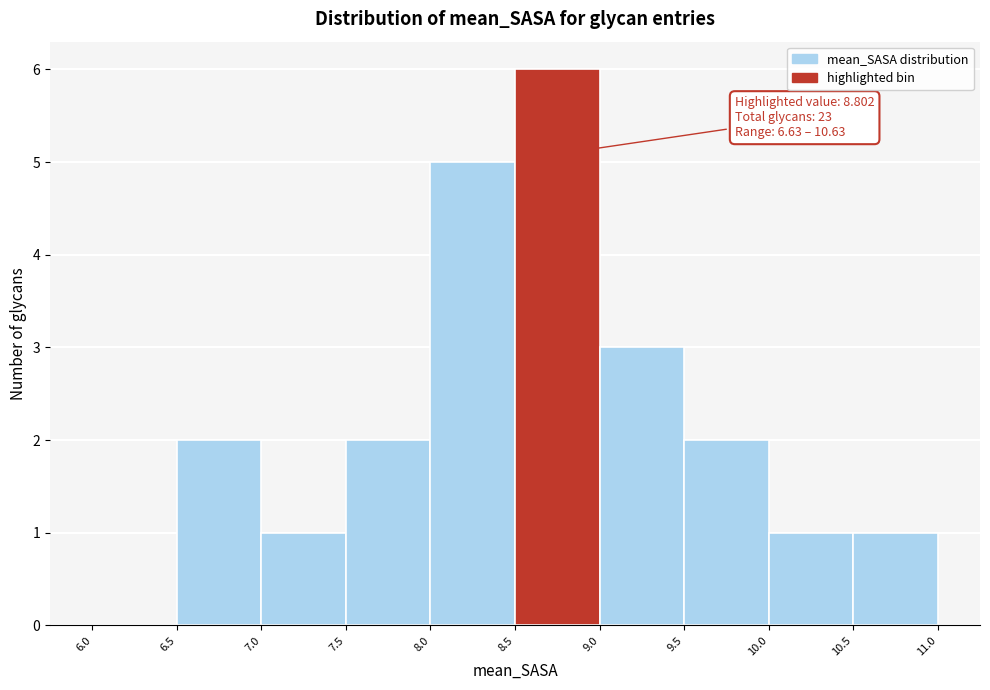

Which range on the x-axis has the tallest bar?

8.5 to 9.0